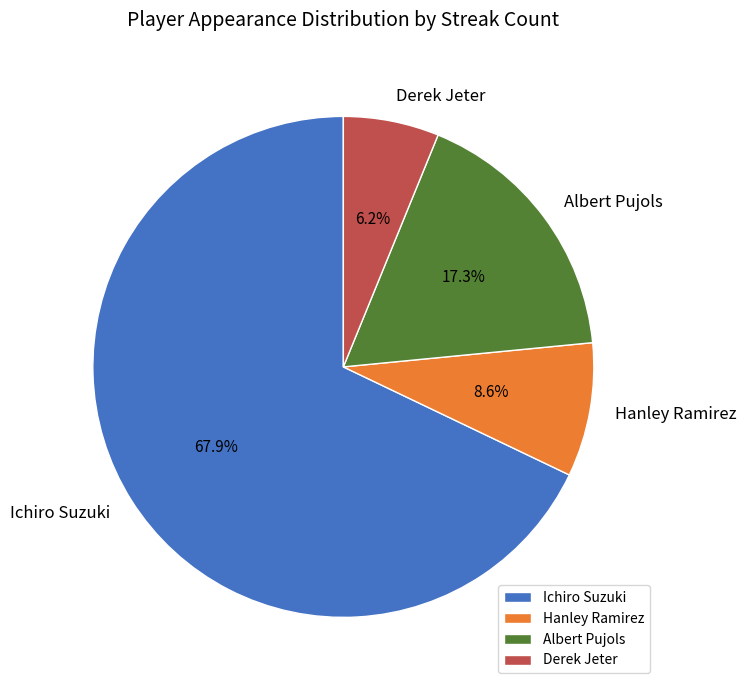

What is the majority slice?

Ichiro Suzuki